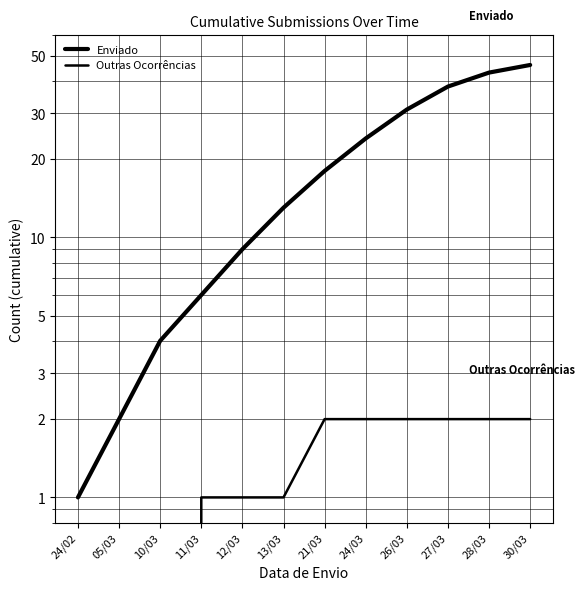

What is the average value of the Enviado series?

20